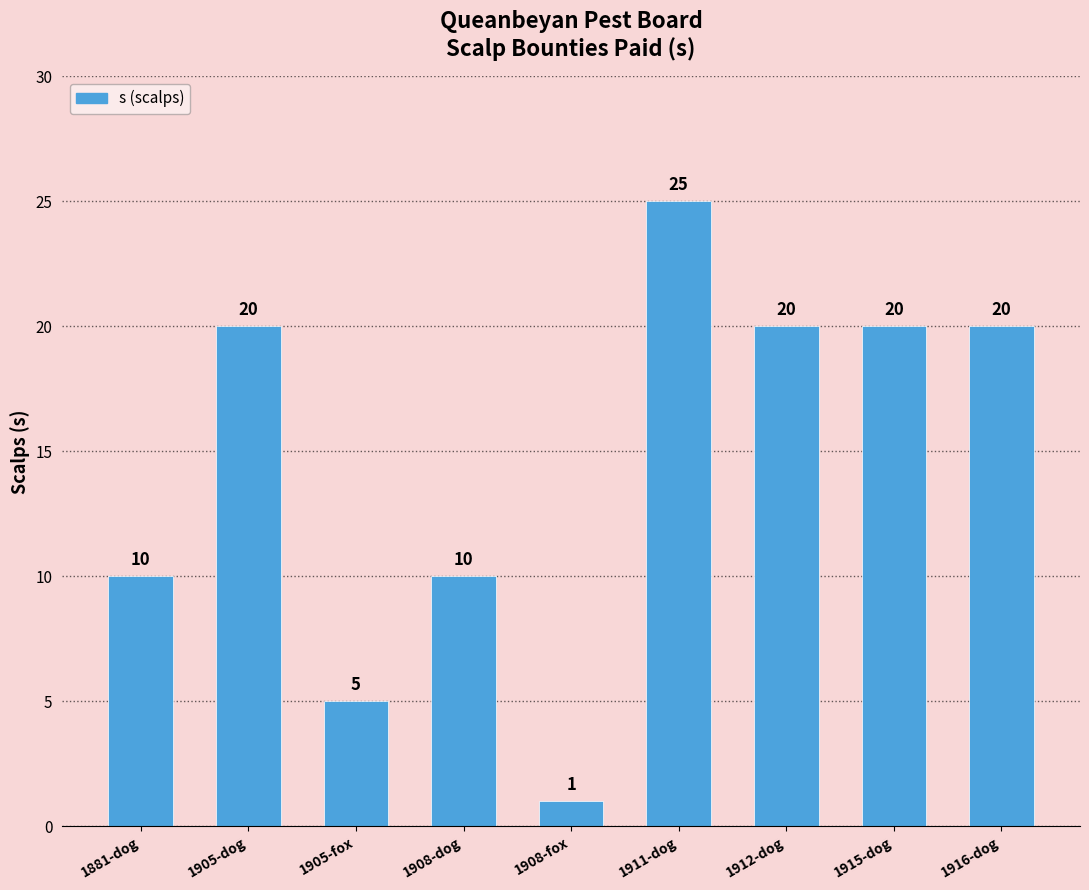

The chart shows a value of 25 at 1911-dog. True or false?

True